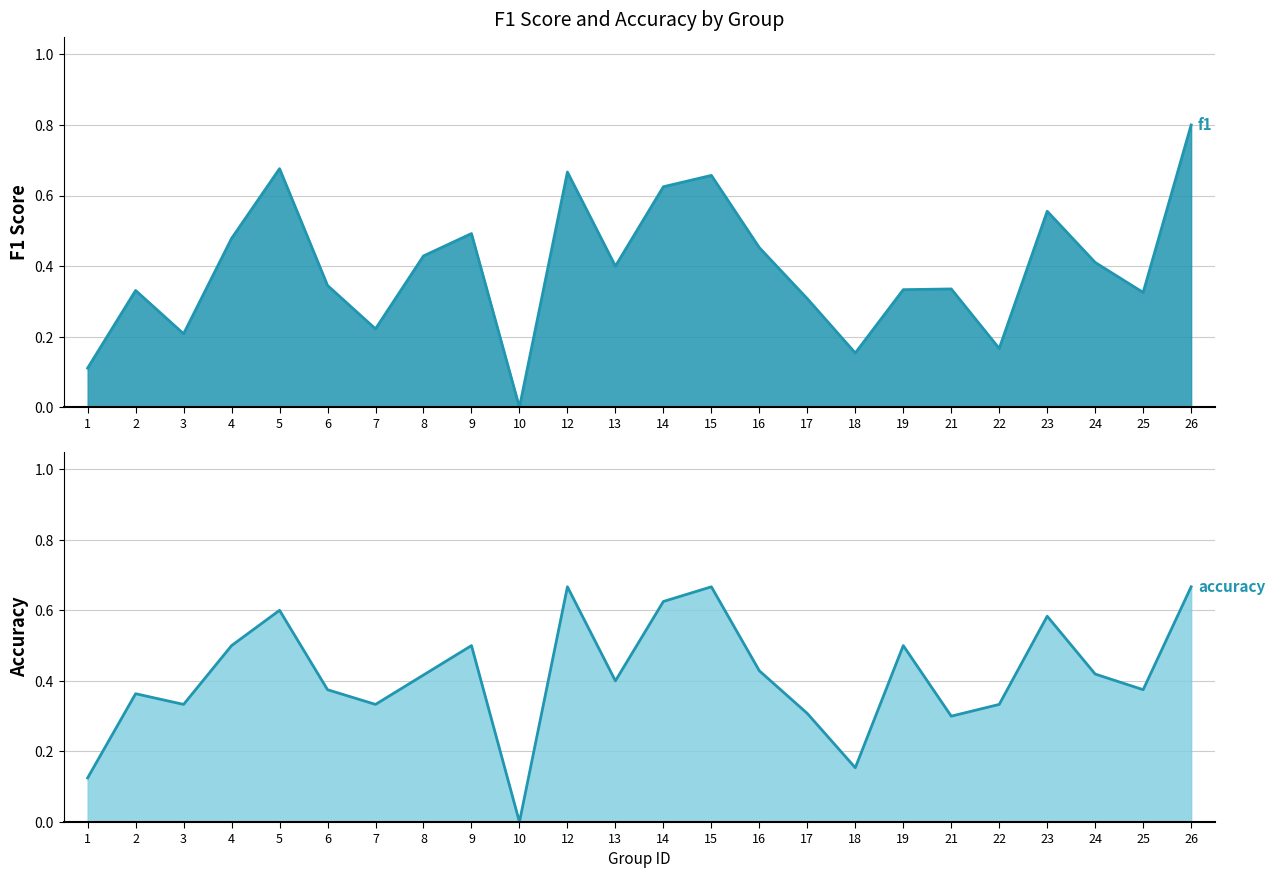

How many lines are shown in the chart?

2